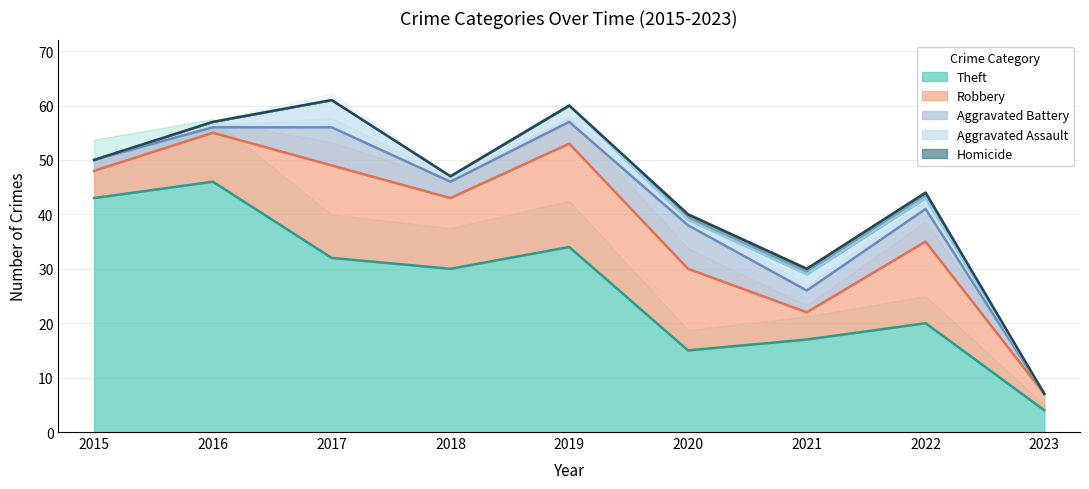

Which series has the largest range (max minus min)?

Theft